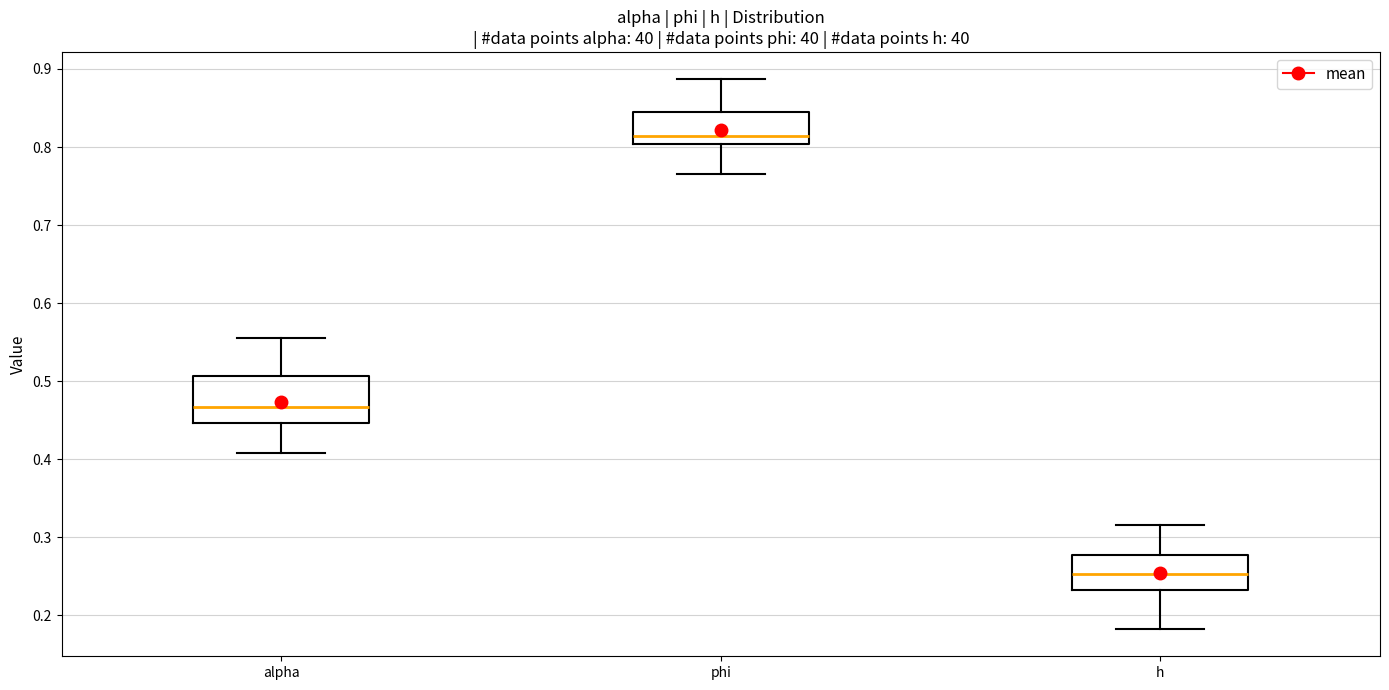

Comparing the boxes themselves (not the whiskers), which one is the tallest?

alpha